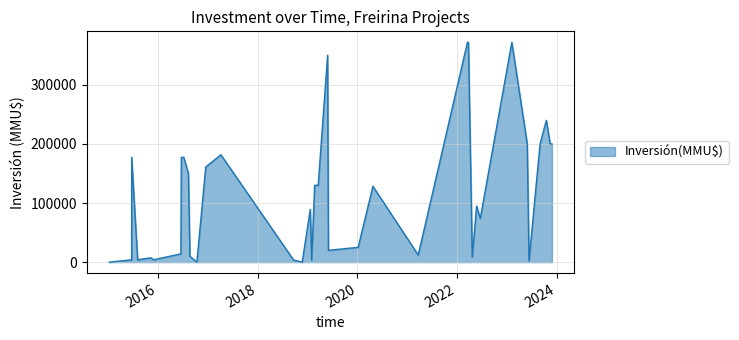

What is the average value?

110799